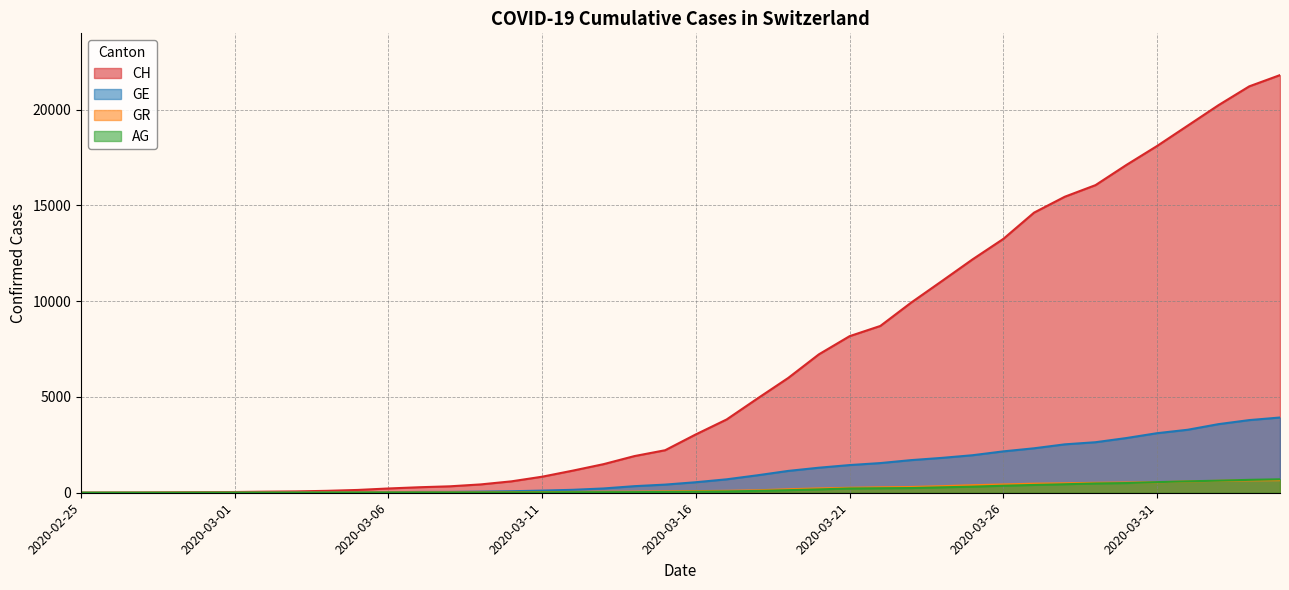

How many values in the GE series are below 549?

20